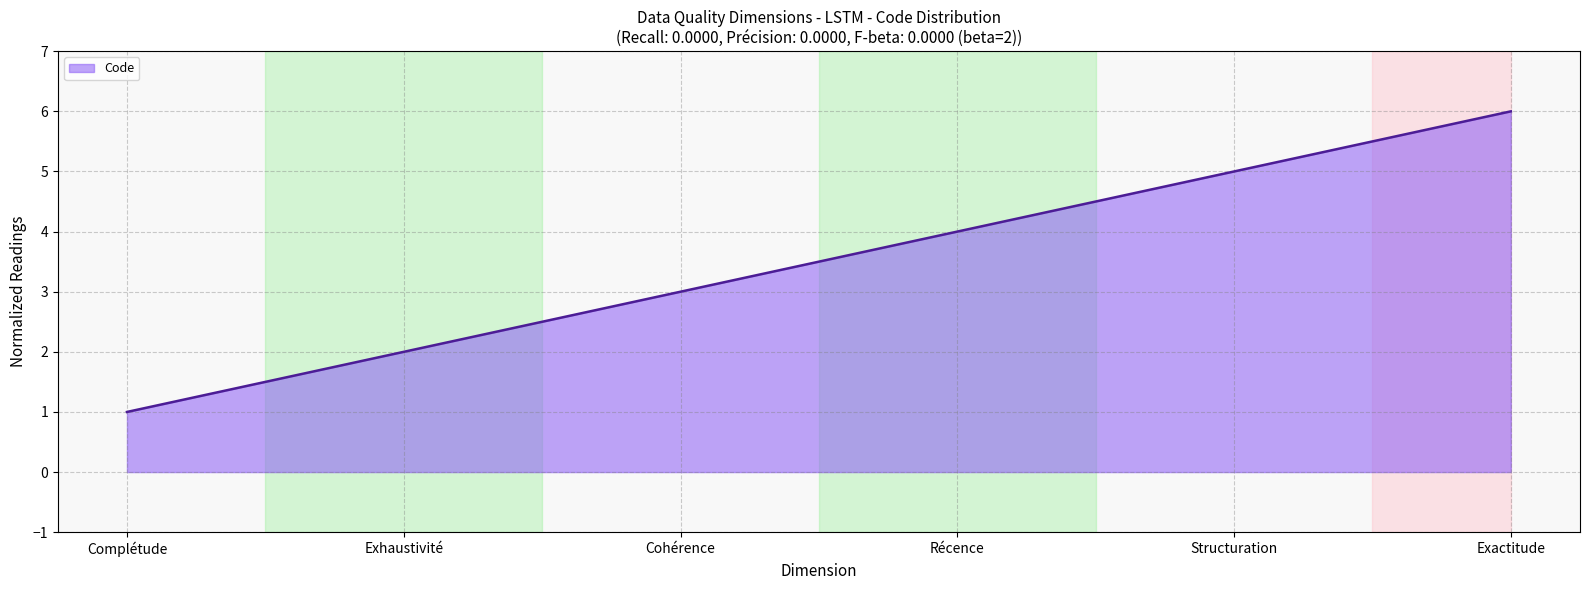

Approximately how many times larger is the value at Cohérence compared to Exhaustivité?

1.5